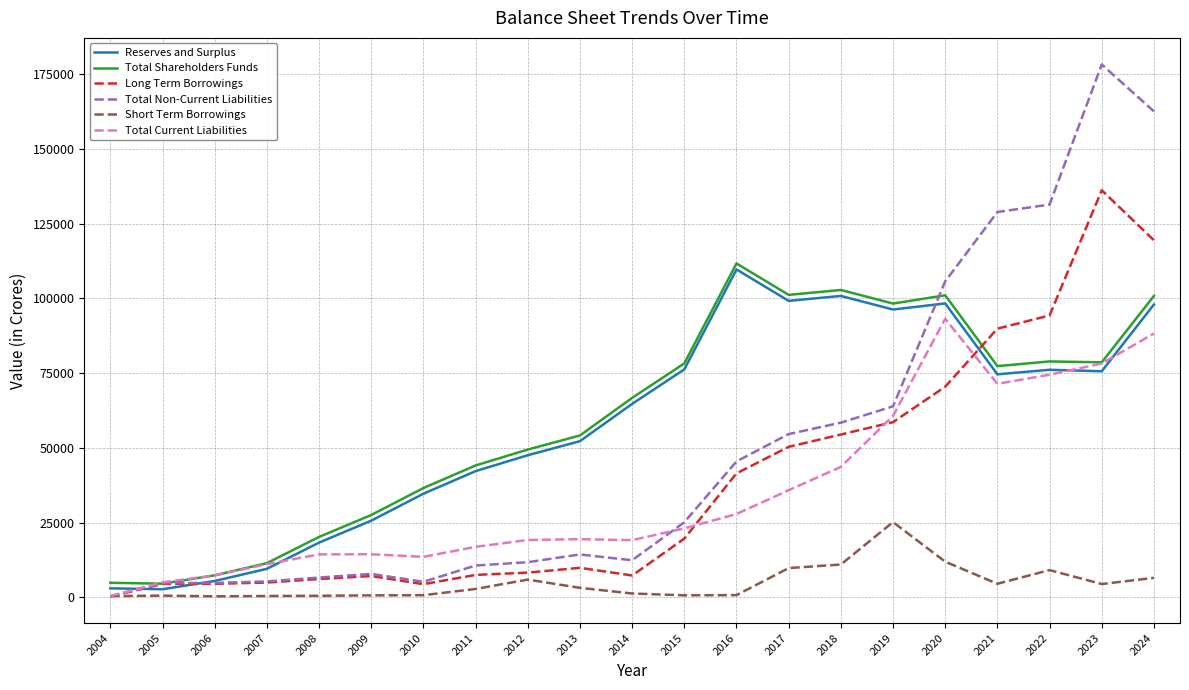

Which series has the largest range (max minus min)?

Total Non-Current Liabilities